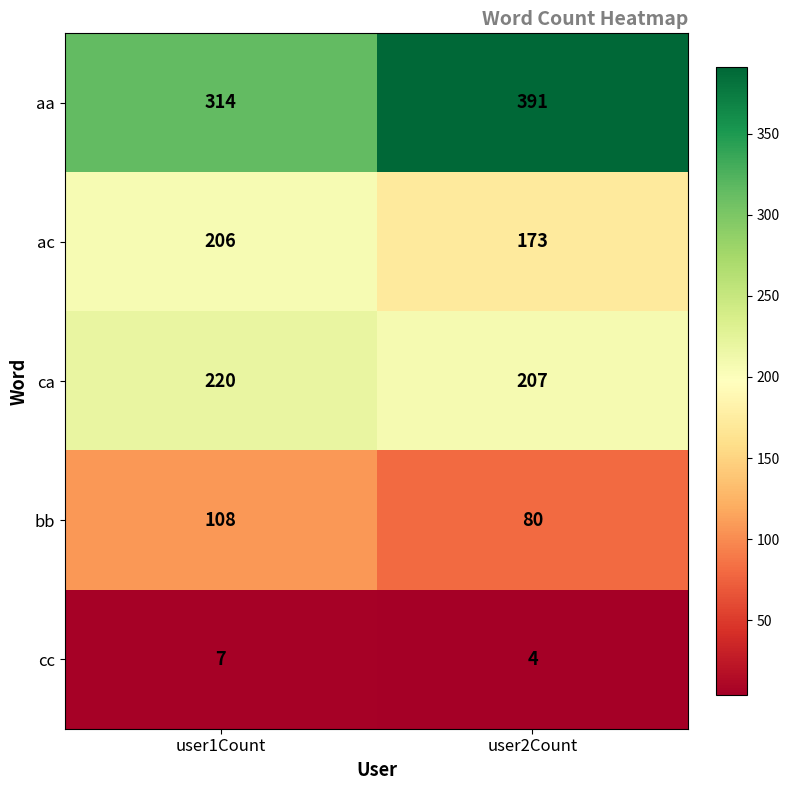

The value of aa at user2Count is 391. True or false?

True